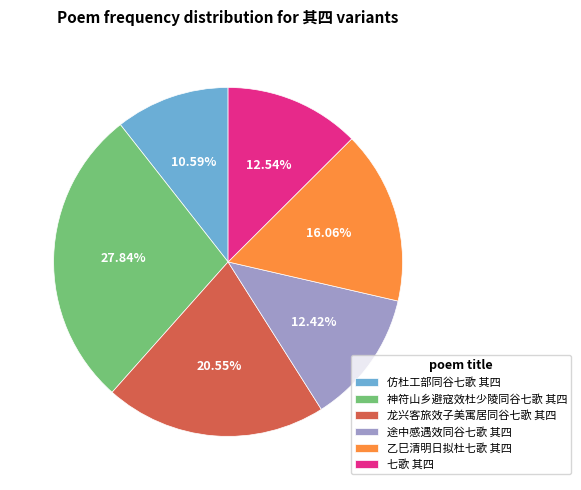

How much of the chart is everything except 七歌 其四?

87.5%